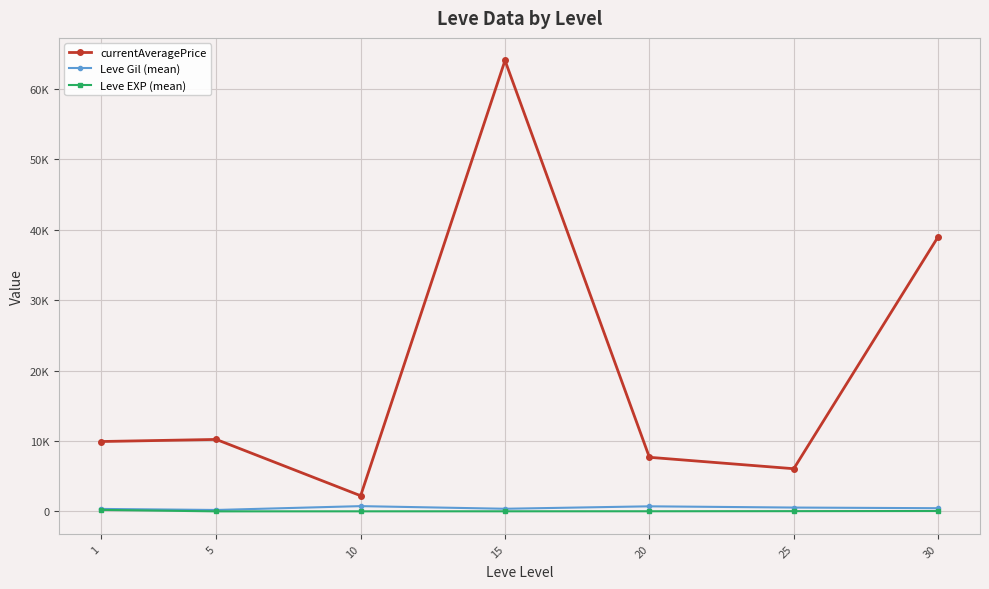

What is the total value across all series at 1?

10485.8